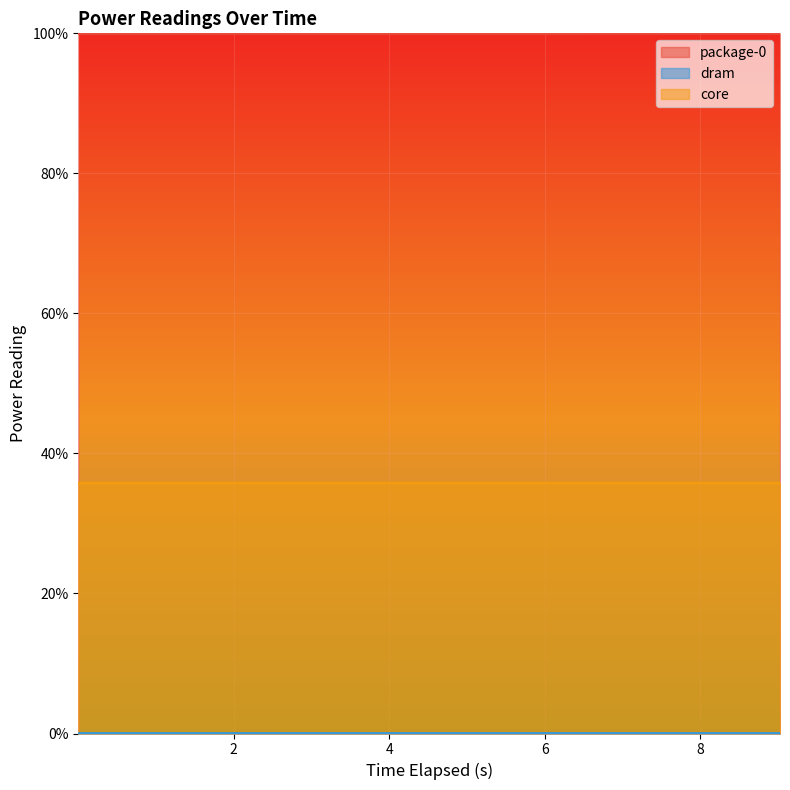

What position from the right is 3.007988539?

7